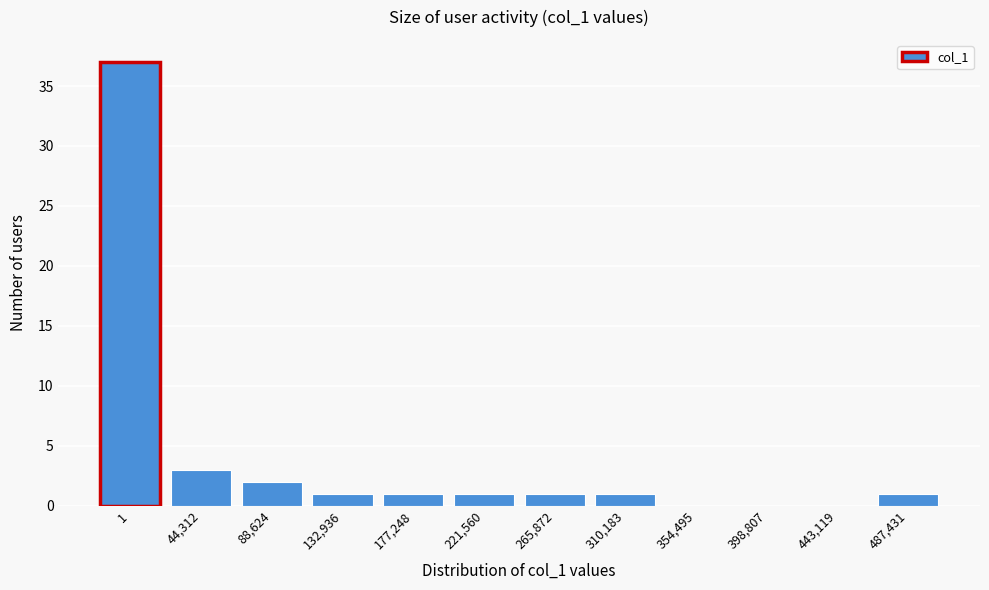

Reading left to right, extract all data points from this chart.

1=37	44,312=3	88,624=2	132,936=1	177,248=1	221,560=1	265,872=1	310,183=1	354,495=0	398,807=0	443,119=0	487,431=1